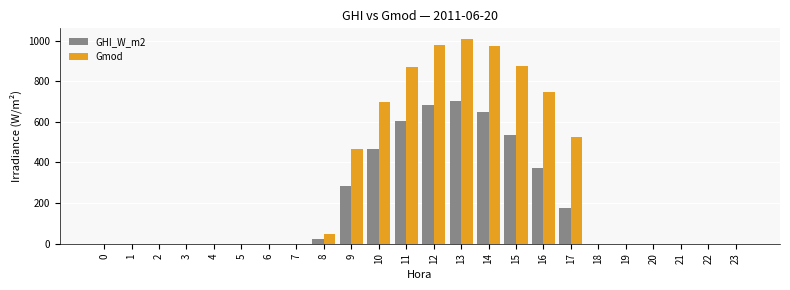

What are all the series names shown in the legend?

GHI_W_m2, Gmod